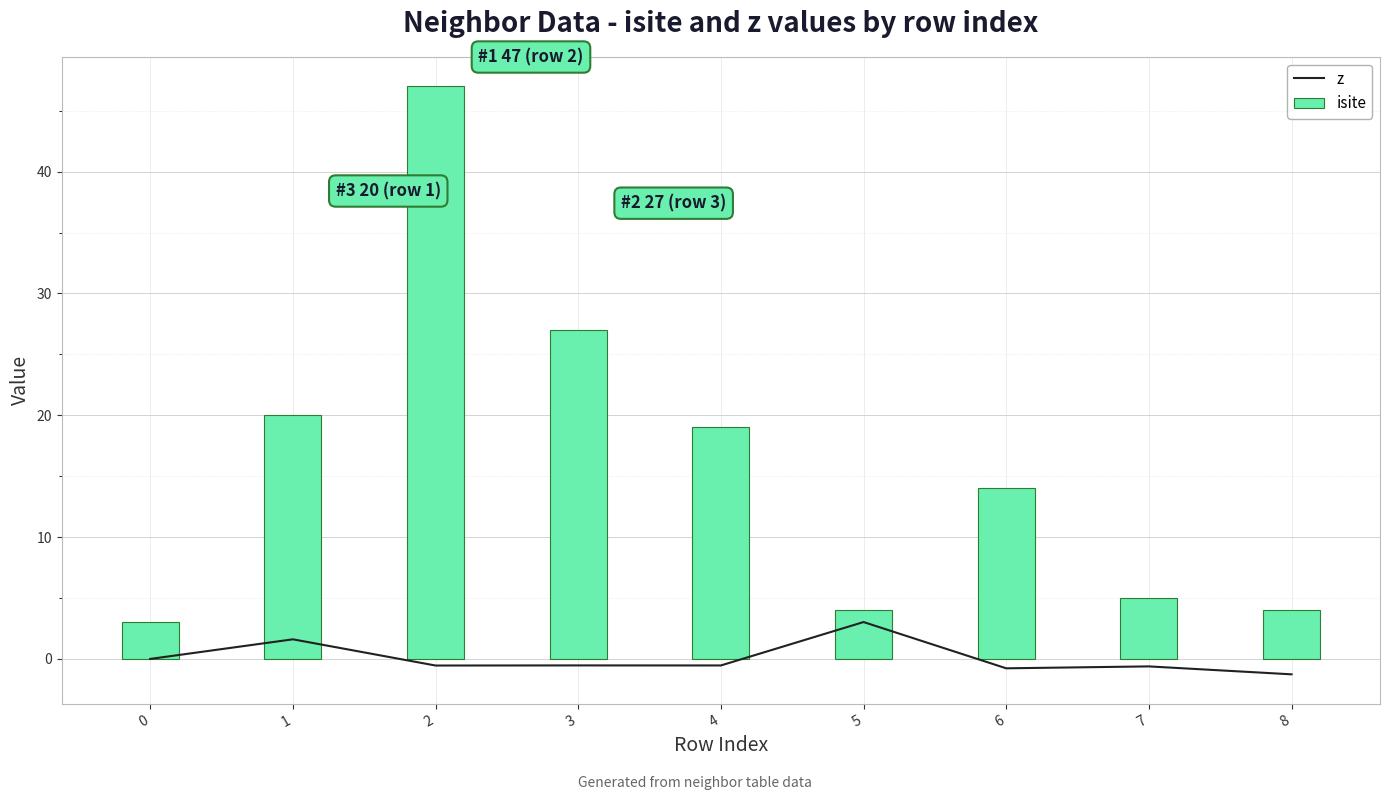

What is the difference between the highest and lowest values at 0?

3.0